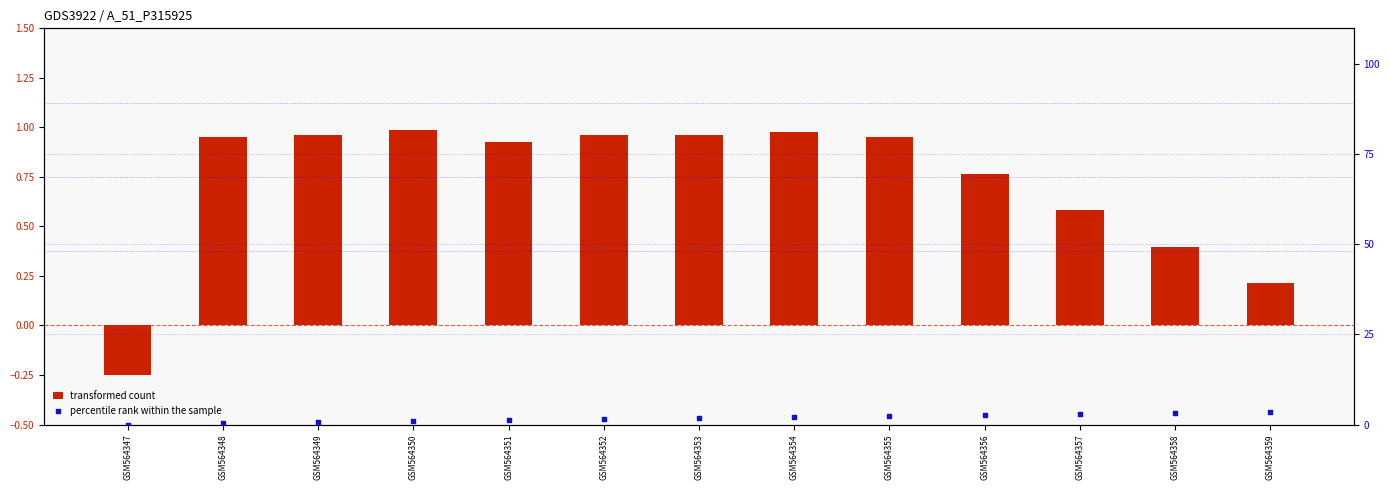

Which series has the widest spread of Y values?

percentile rank within the sample